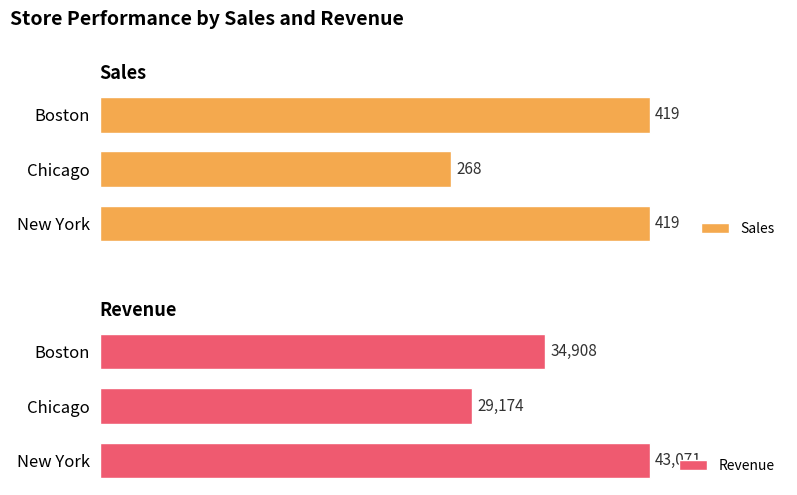

Where is Revenue nearest to the value 36122?

Boston